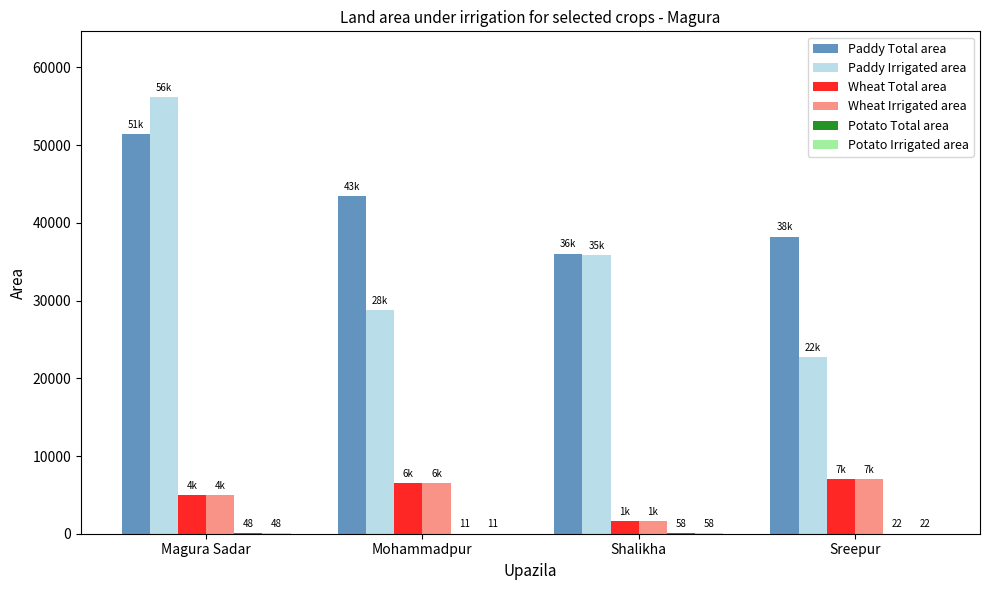

Which category has the highest value in the Wheat Irrigated area series?

Sreepur